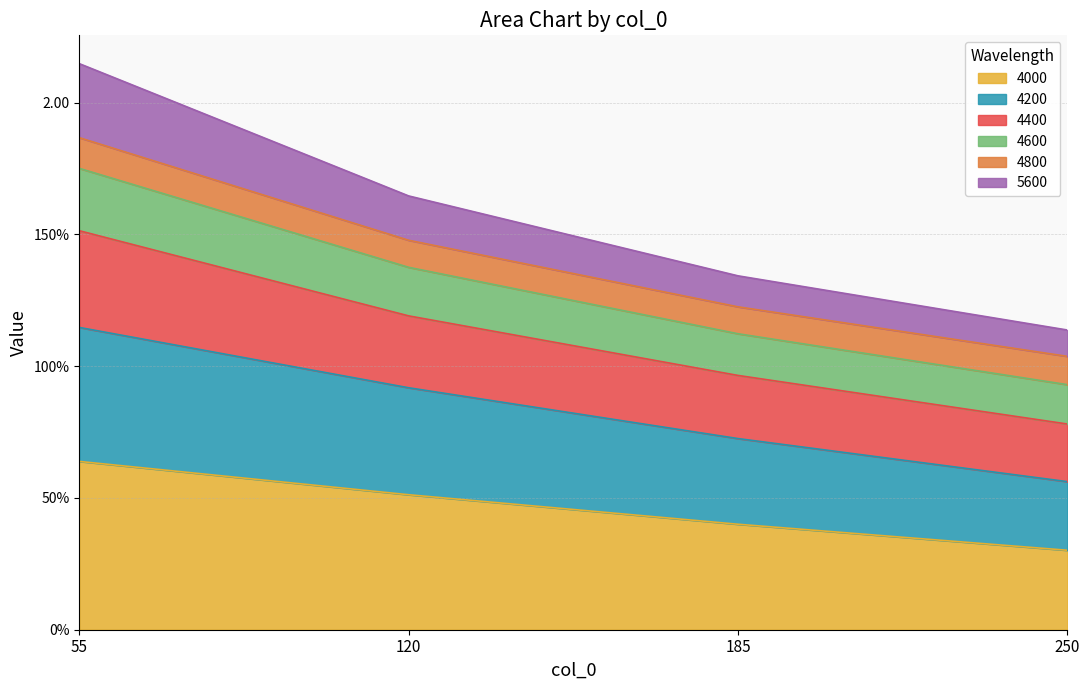

Which label corresponds to the smallest value in the chart?

250